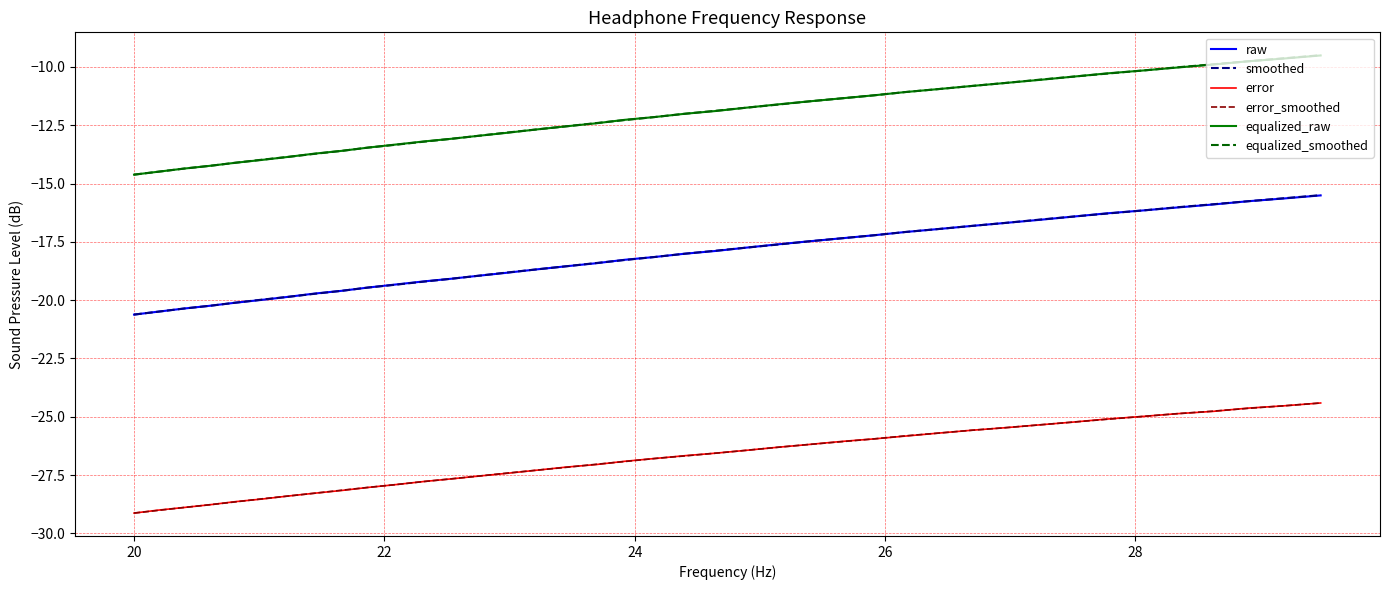

What is the maximum value for error_smoothed?

-24.4